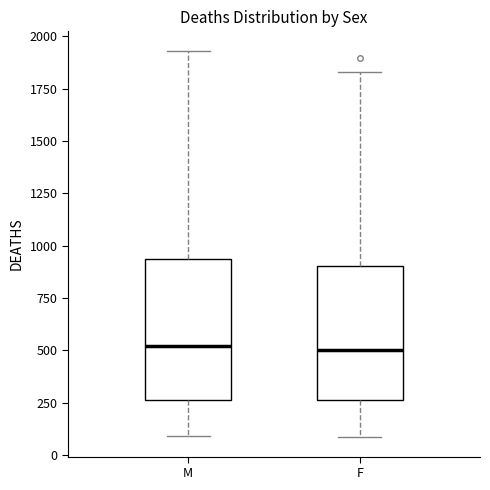

Where is the lower edge of the box for M on the y-axis? The values are not printed on the chart, so give them approximately, as read against the axis.

250